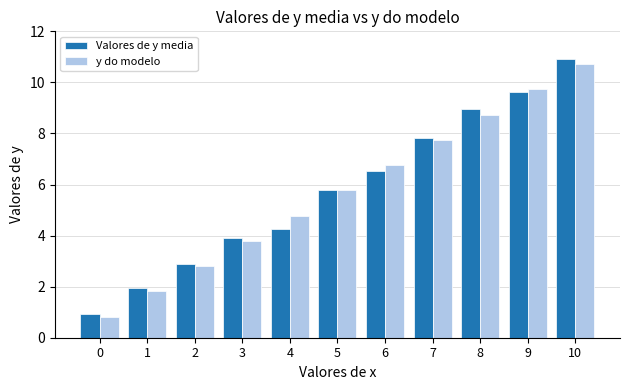

Between 1 and 7, which series saw the biggest shift?

y do modelo